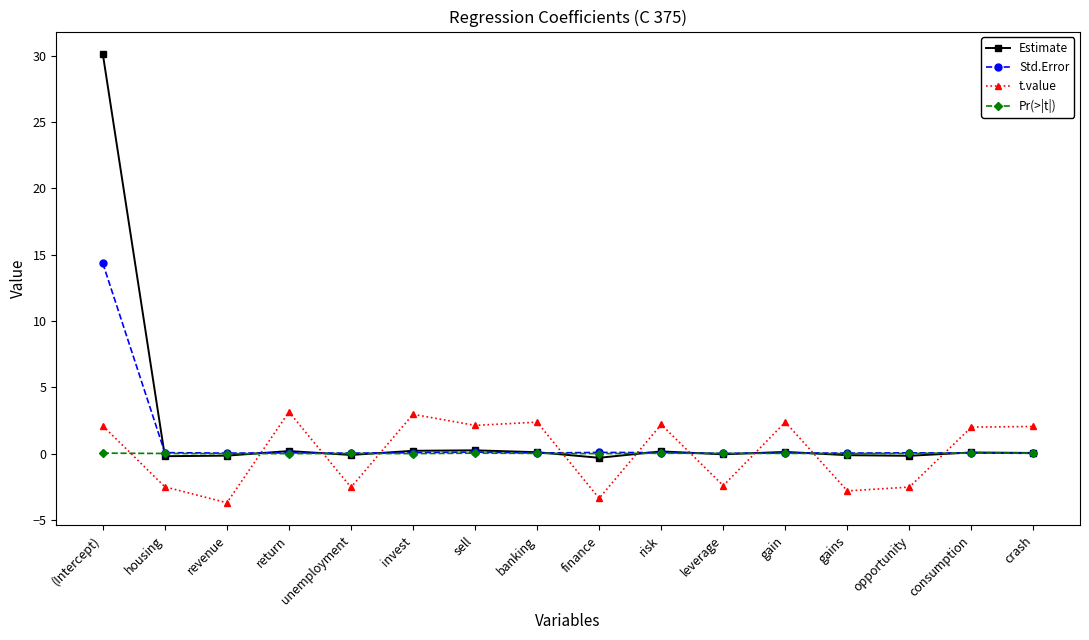

At which category does t.value reach its first local peak?

return